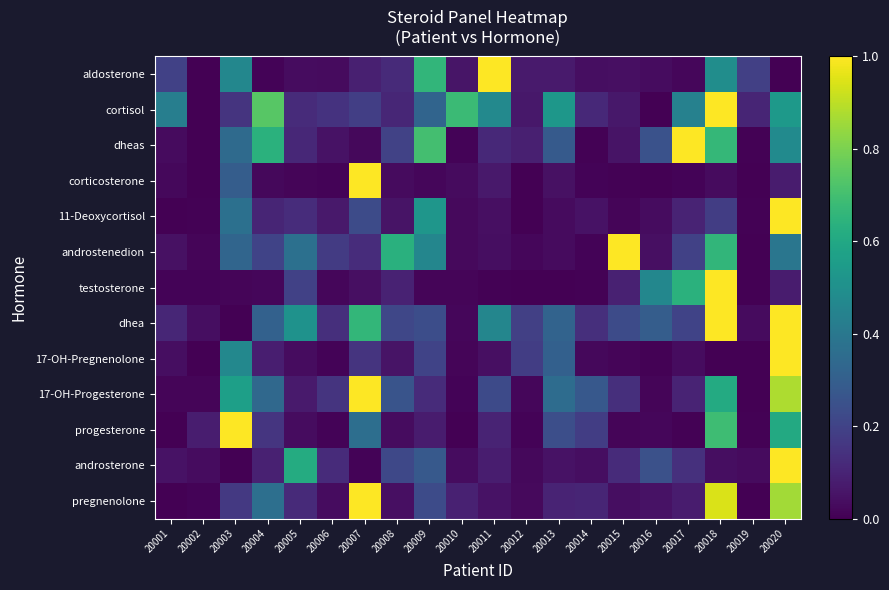

At which category does the chart reach its minimum across all series?

20002